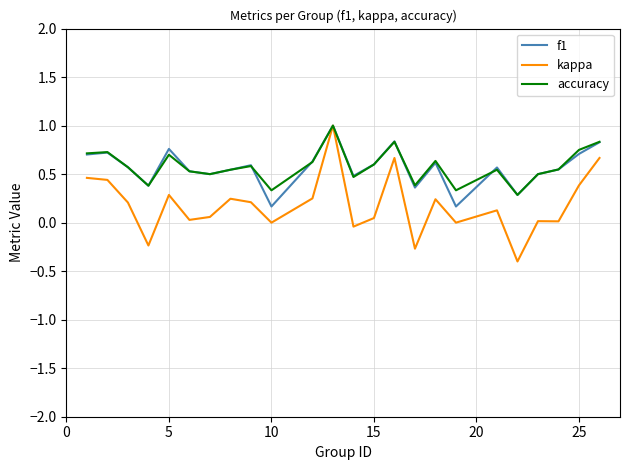

How many f1 values are between 0 and 1?

24